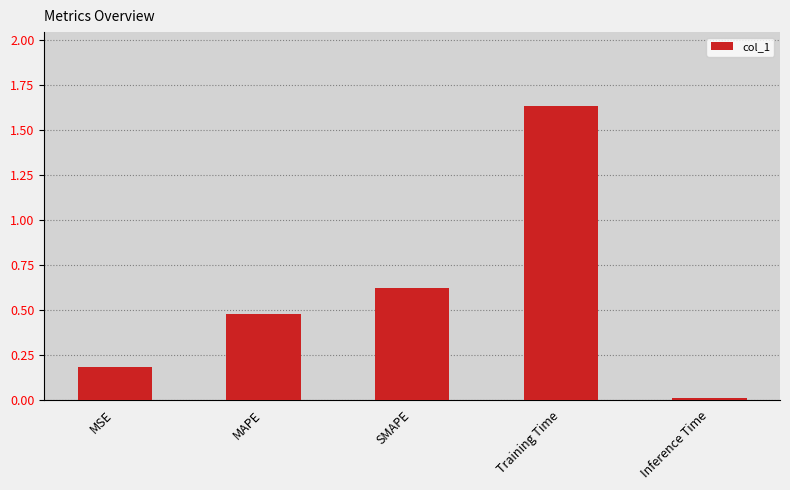

Is it true that the value at MAPE is 0.3?

False